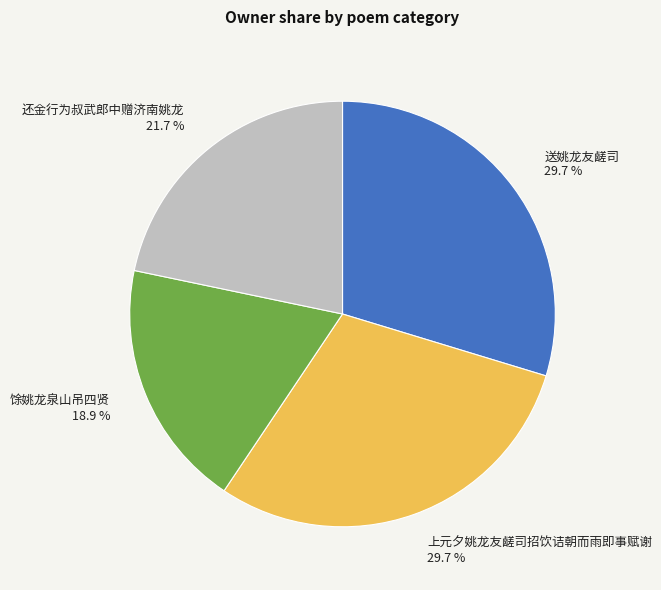

Which slice is the smallest?

馀姚龙泉山吊四贤